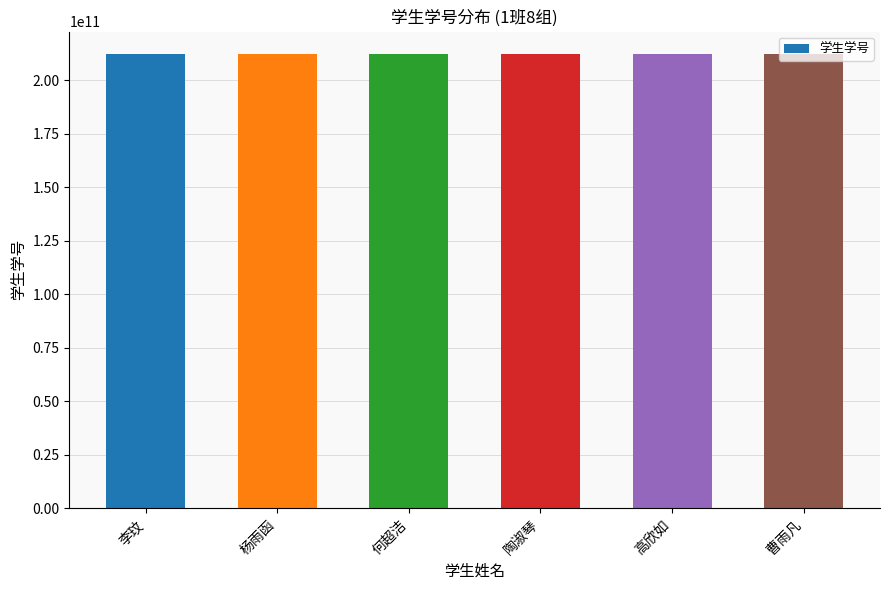

What is the smallest value displayed?

212211103101